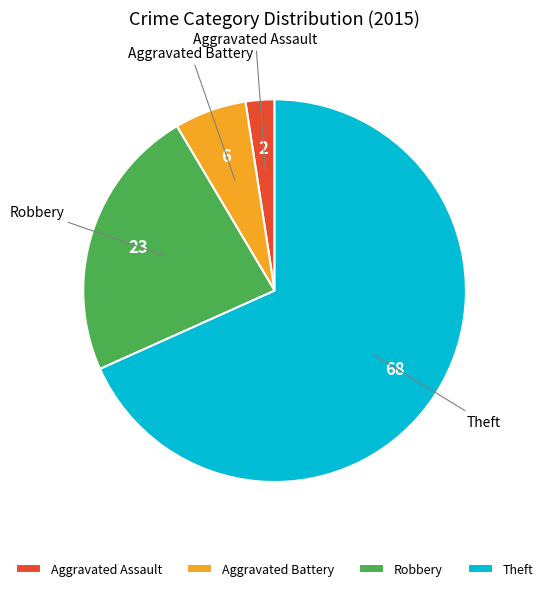

Do Aggravated Assault and Aggravated Battery together represent more than half of the pie?

No